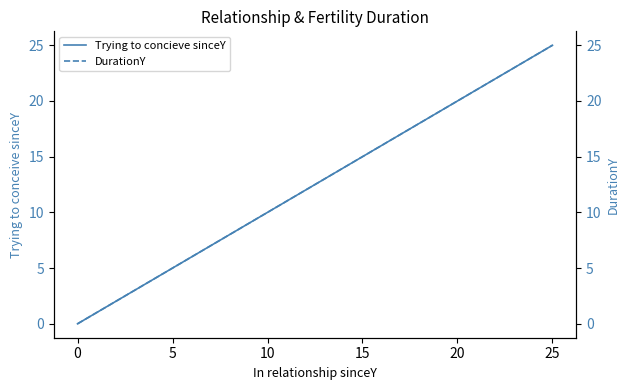

True or false: Trying to concieve sinceY and DurationY cross at least once.

False